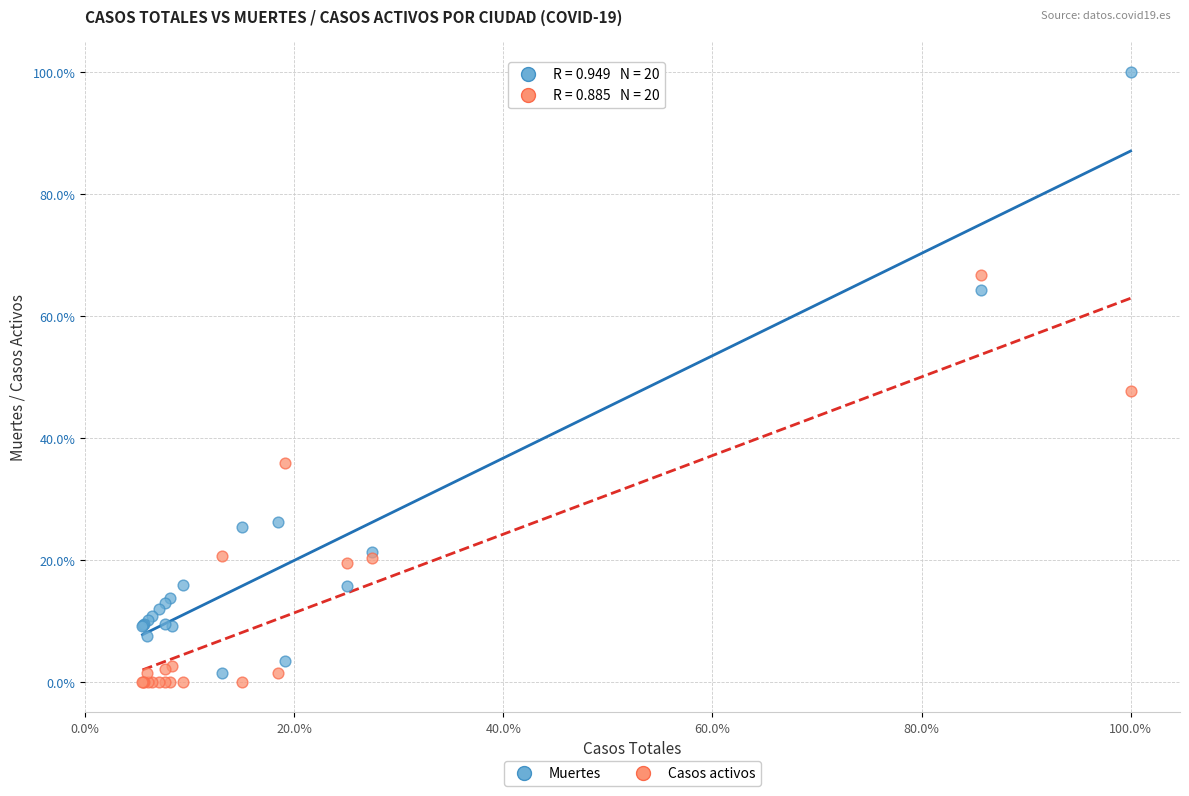

Which series has the largest Y range (max minus min)?

Muertes